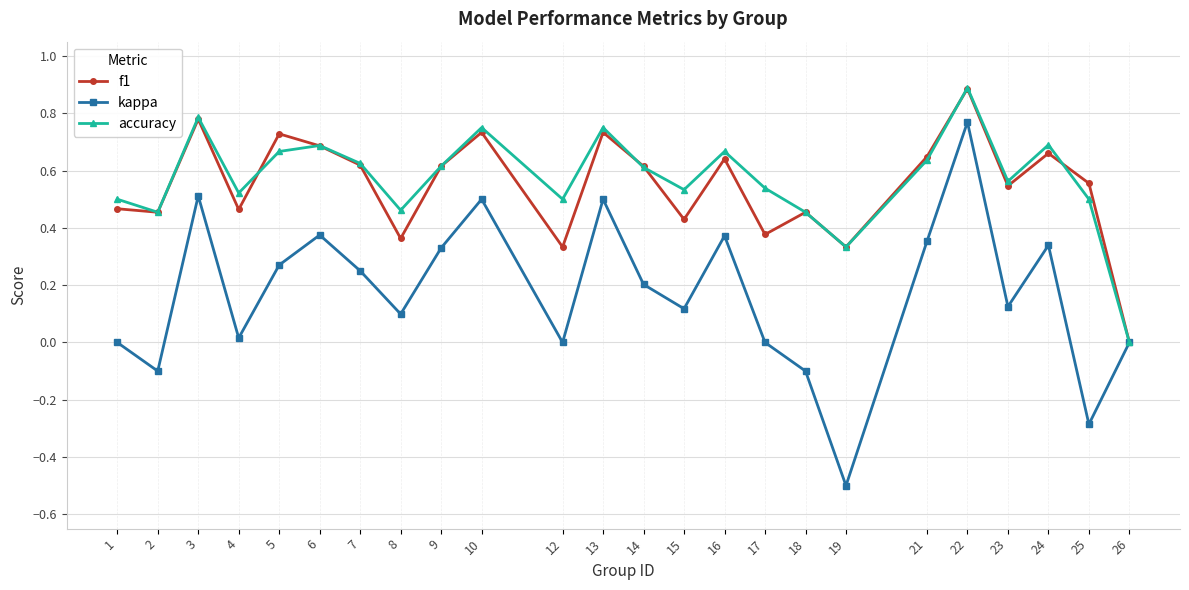

Which series has the largest total across all categories?

accuracy